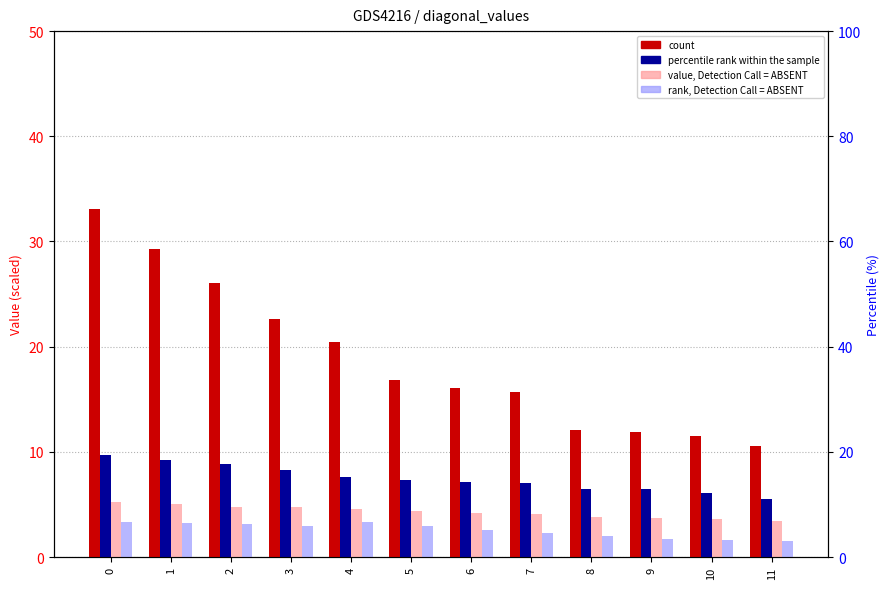

Reading left to right, extract all data points from this chart.

count: 0=33.1	1=29.3	2=26.1	3=22.6	4=20.4	5=16.8	6=16.0	7=15.7	8=12.1	9=11.9	10=11.5	11=10.5
percentile rank within the sample: 0=9.7	1=9.2	2=8.8	3=8.2	4=7.6	5=7.4	6=7.1	7=7.1	8=6.5	9=6.4	10=6.1	11=5.5
value, Detection Call = ABSENT: 0=5.3	1=5.0	2=4.8	3=4.7	4=4.6	5=4.4	6=4.2	7=4.1	8=3.8	9=3.8	10=3.6	11=3.5
rank, Detection Call = ABSENT: 0=3.3	1=3.2	2=3.1	3=3.0	4=3.3	5=2.9	6=2.6	7=2.3	8=2.0	9=1.7	10=1.6	11=1.6